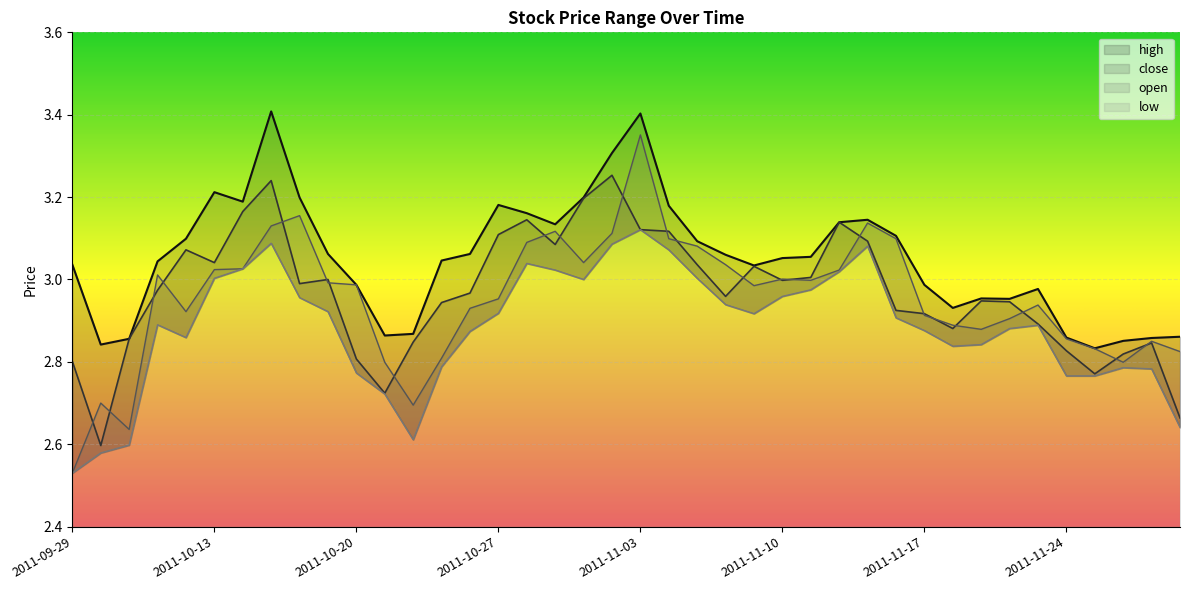

What is the smallest value displayed?

2.5